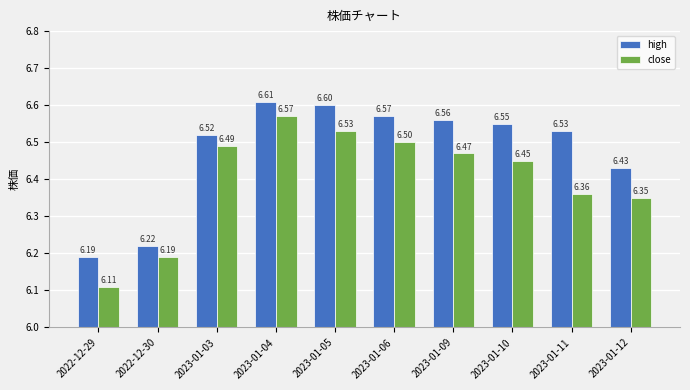

What are all the series names shown in the legend?

high, close